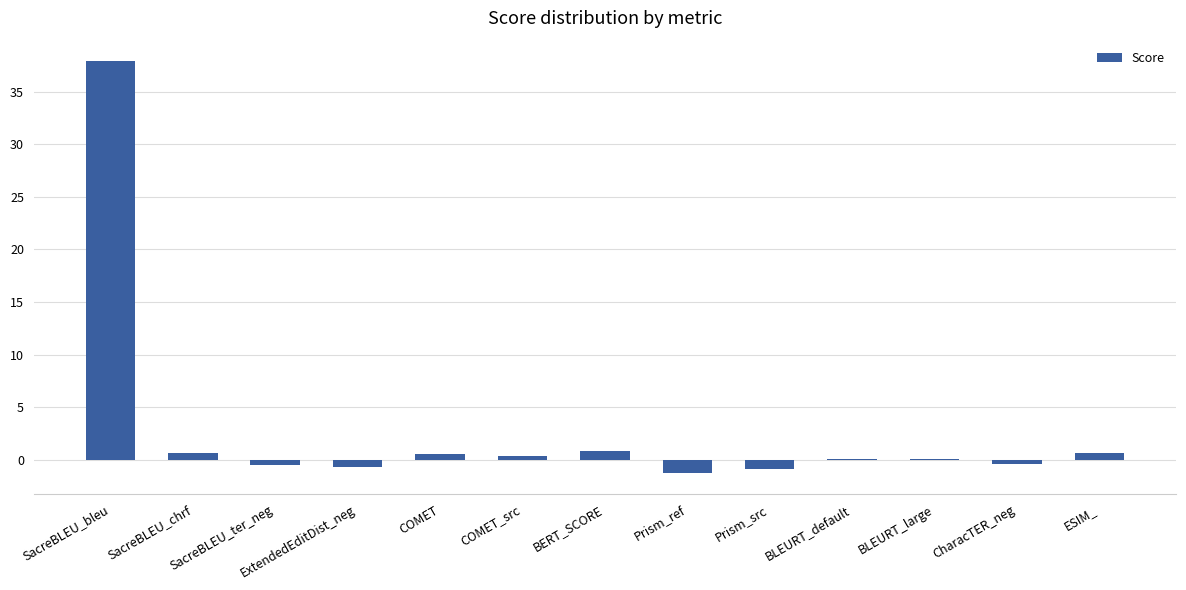

What is the change in value from Prism_src to BLEURT_default?

+0.9